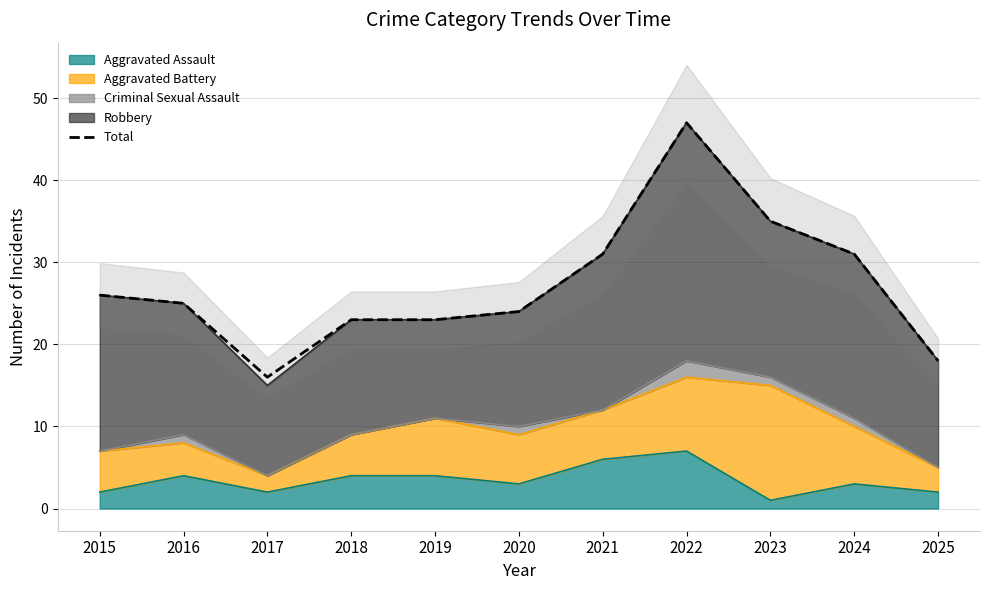

Which label corresponds to the largest value in the chart?

2022